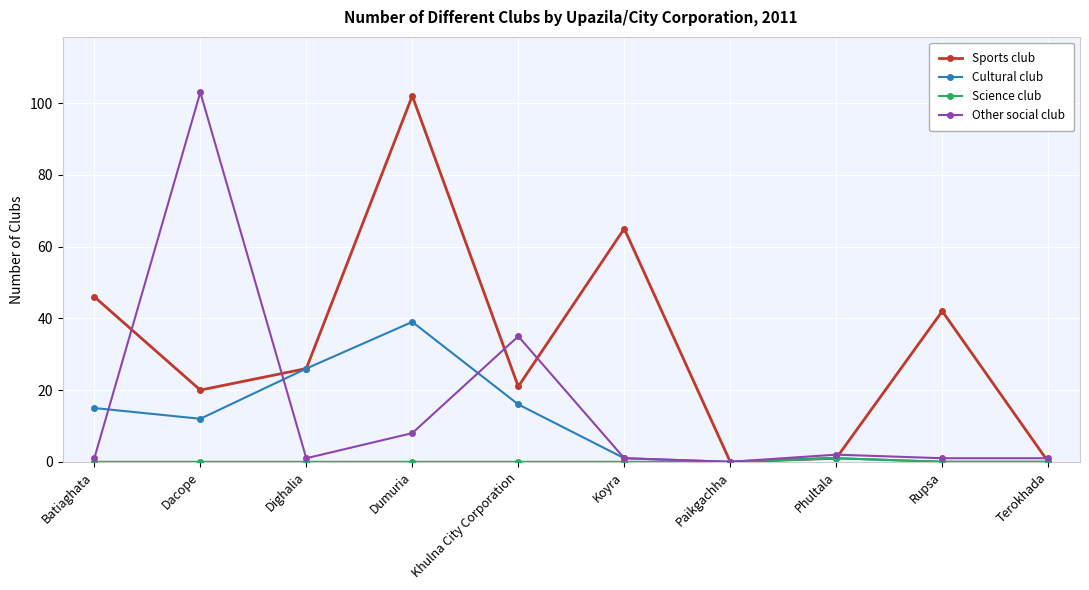

What is the maximum value shown in the chart?

103